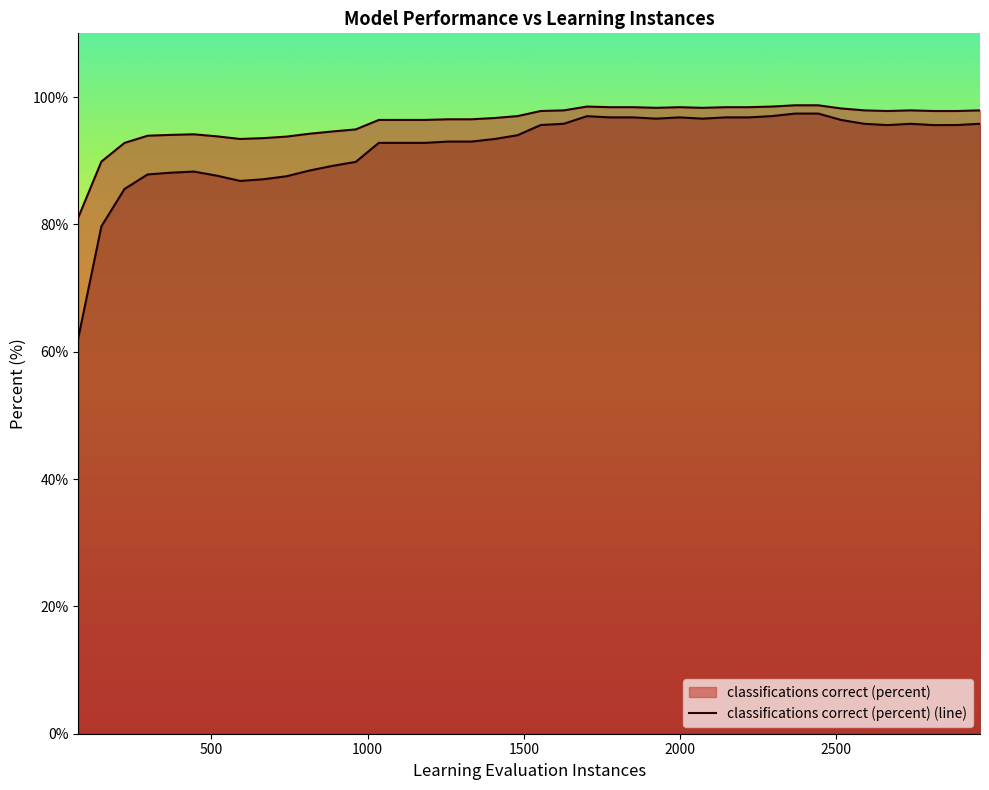

What is the sum of all classifications correct (percent) (line) values?

3844.0